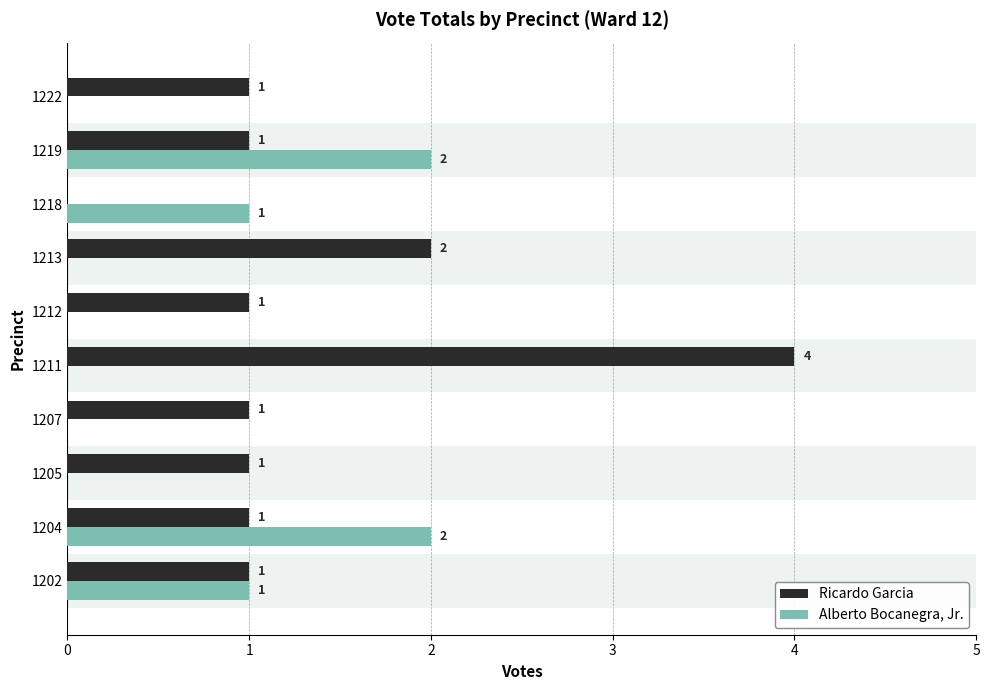

Which series has the largest range (max minus min)?

Ricardo Garcia